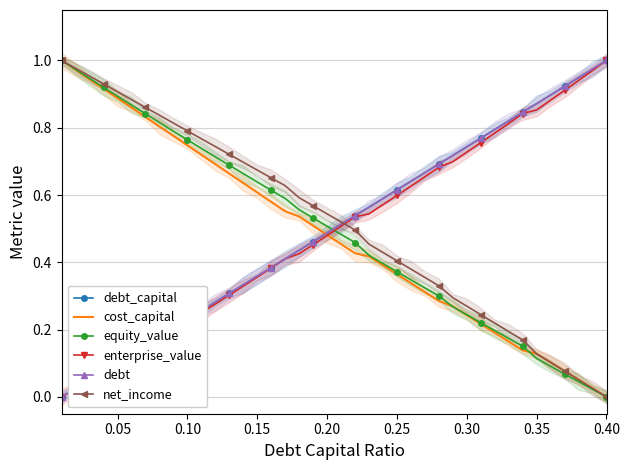

How many values in the cost_capital series exceed 0?

39